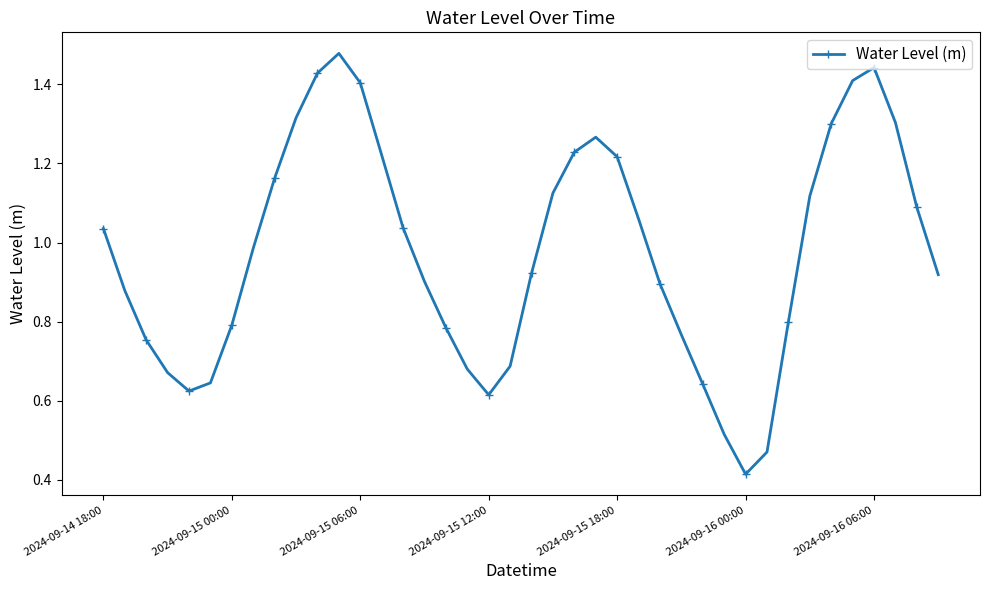

How many interior local peaks (higher than both neighbors) does the data have?

3